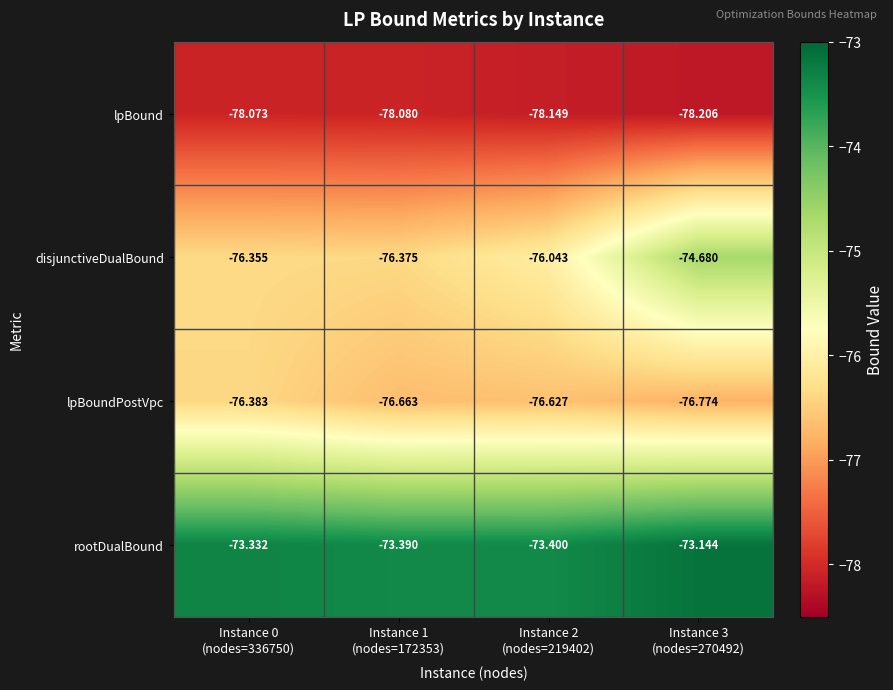

Which series has the largest range (max minus min)?

disjunctiveDualBound